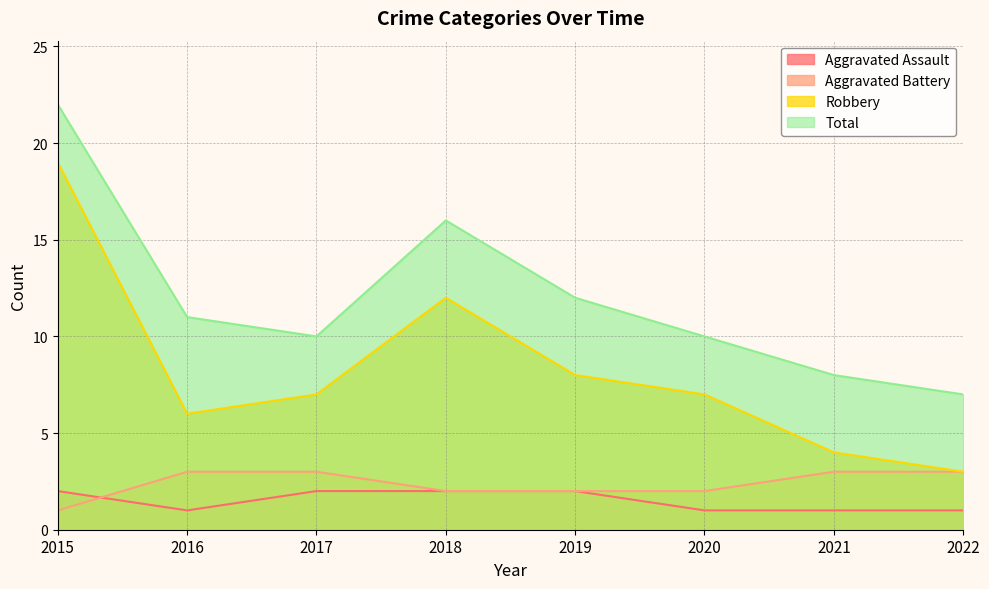

True or false: Total has a value of 1 at 2022.

False